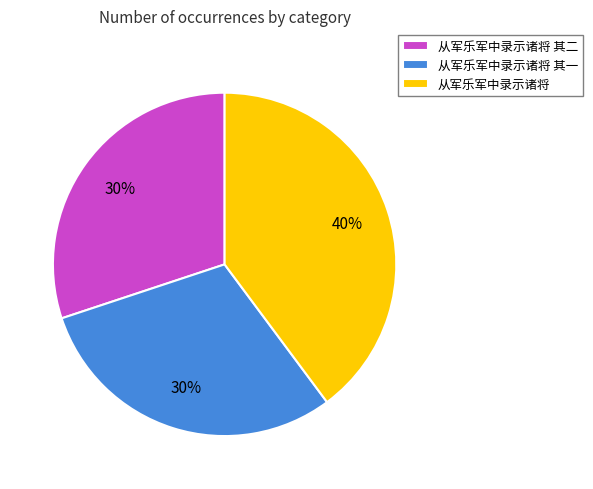

Approximately how many times larger is the value at 从军乐军中录示诸将 其一 compared to 从军乐军中录示诸将?

0.8